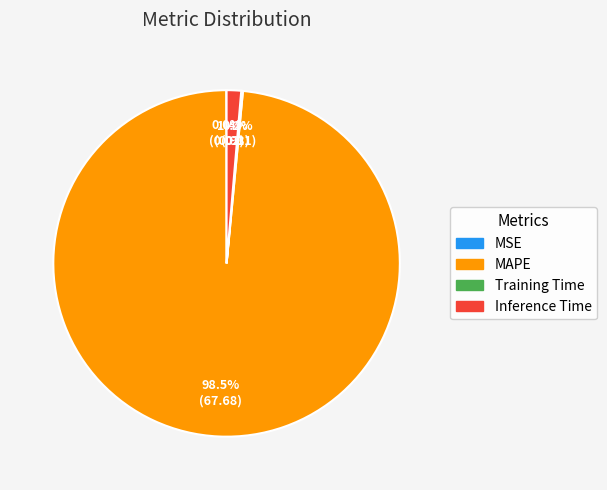

What is the largest slice in the pie chart?

MAPE